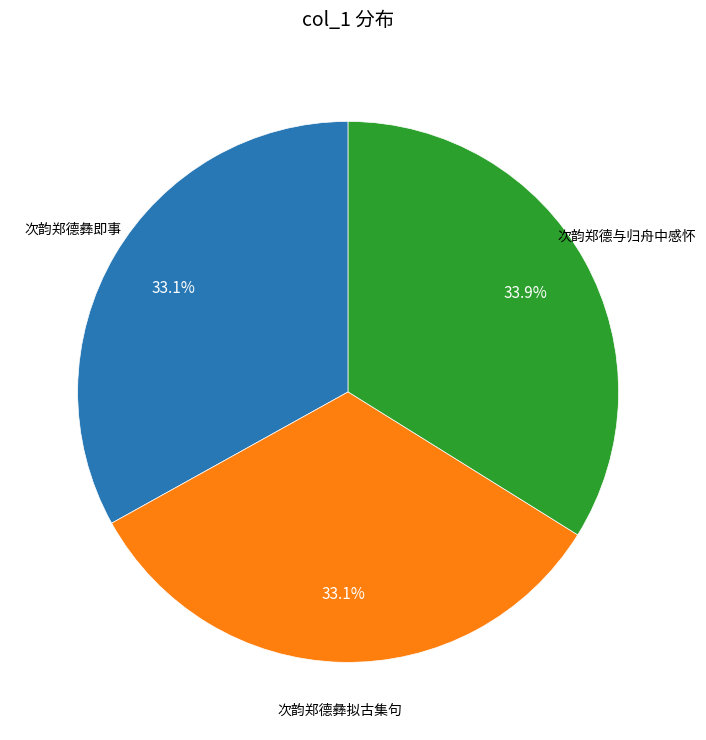

What percentage is NOT represented by 次韵郑德彝即事?

66.9%